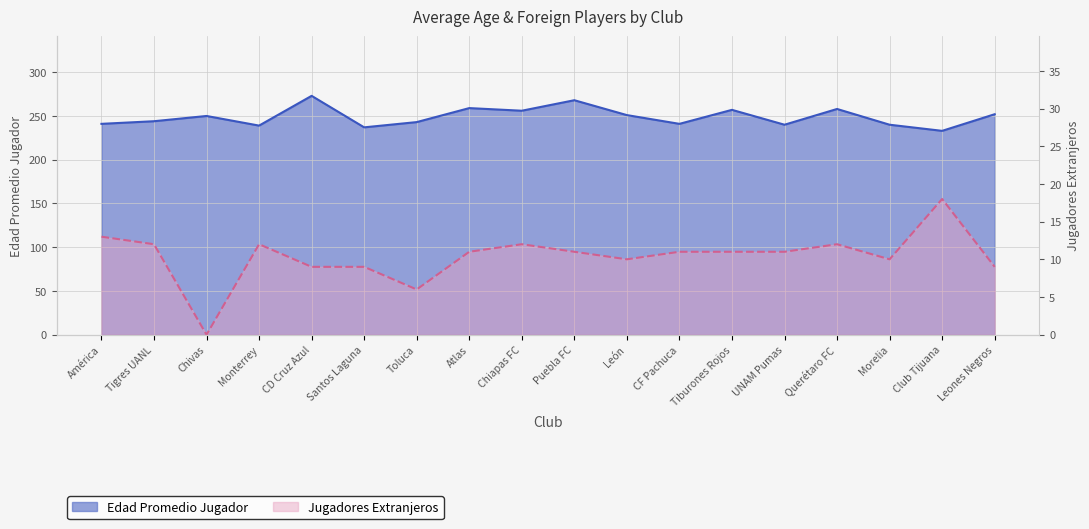

Is the value of Edad Promedio Jugador at Morelia greater than the value of Jugadores Extranjeros at Chiapas FC?

Yes